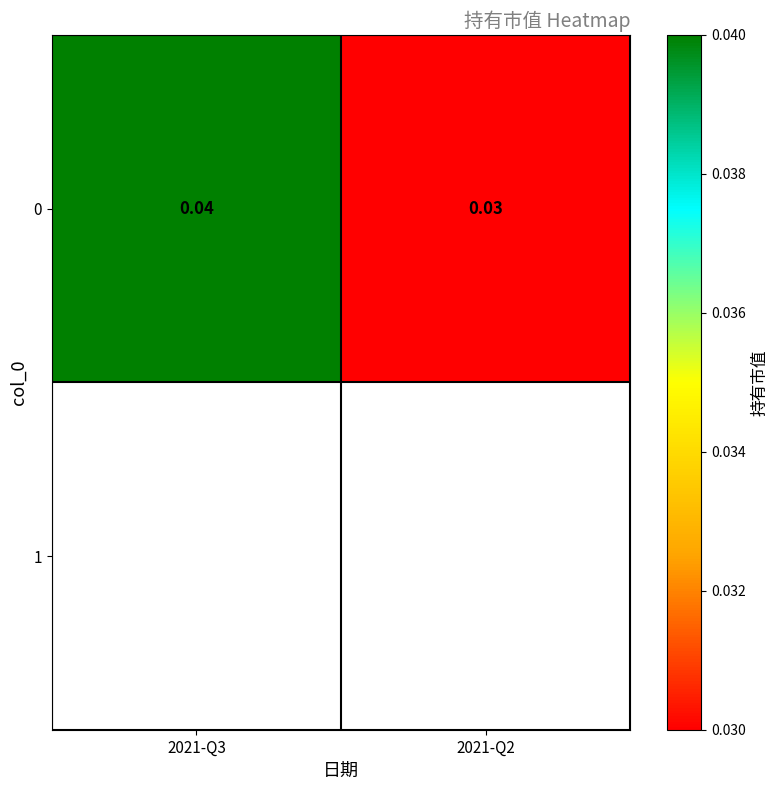

What is the sum of the values at 2021-Q2 and 2021-Q3?

0.1